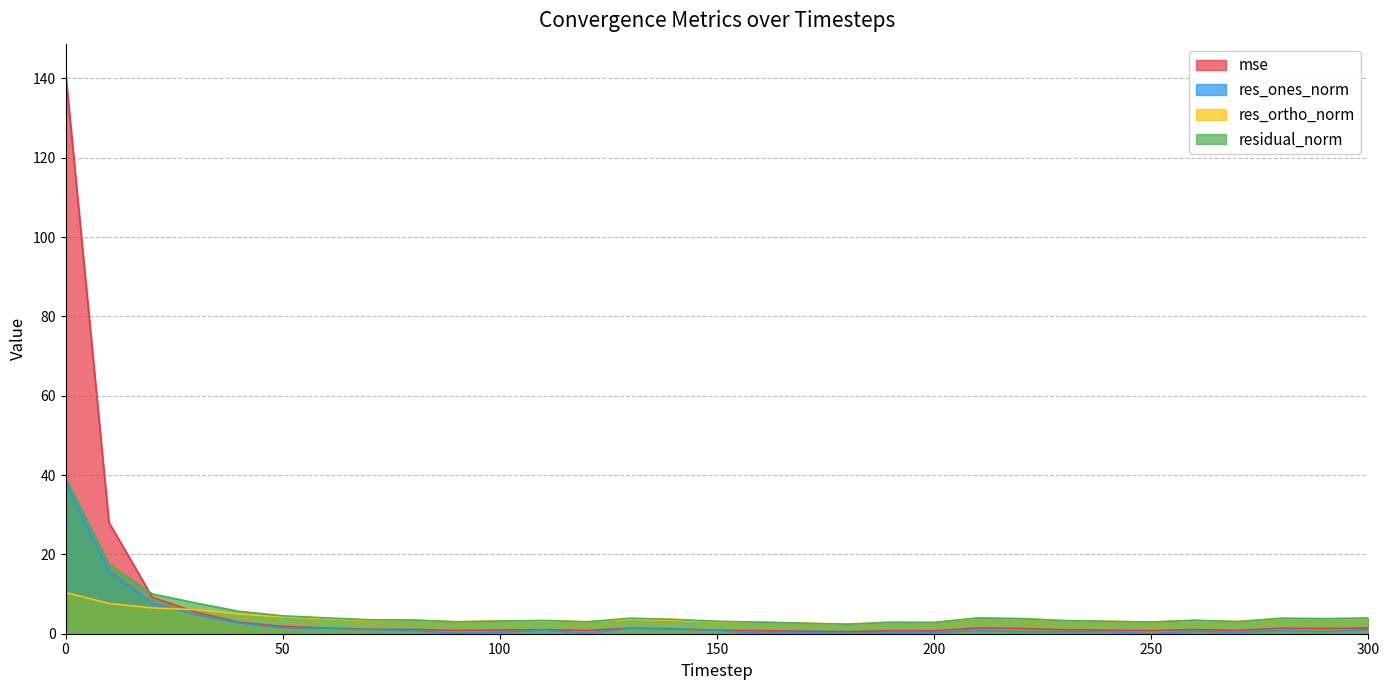

Does the chart have visible grid lines?

Yes